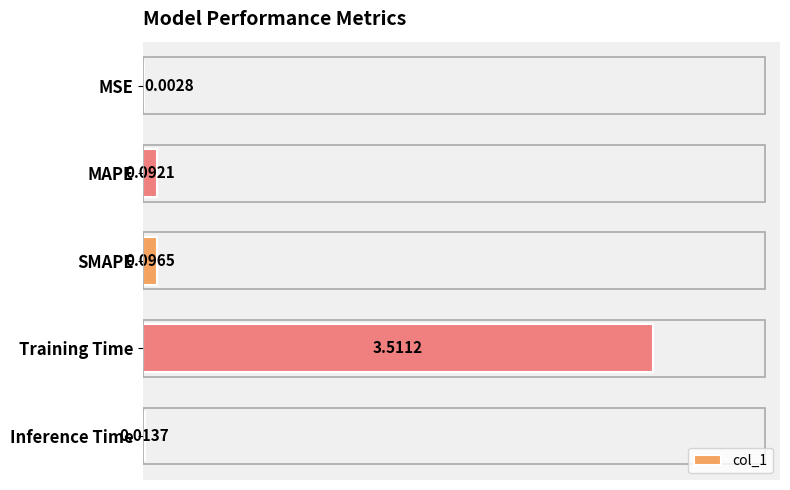

Which has a higher value, SMAPE or MSE?

SMAPE